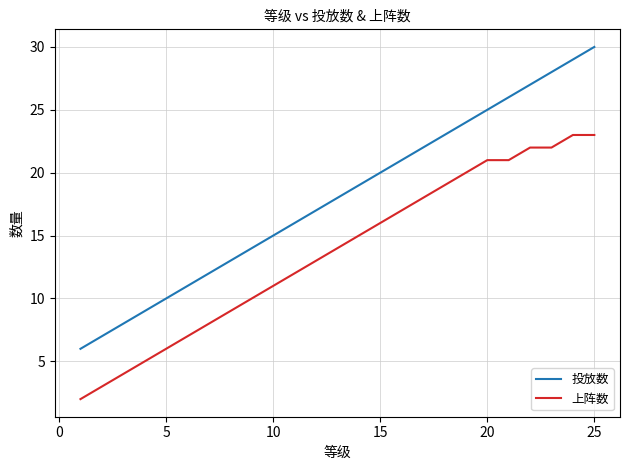

Which series has the largest total across all categories?

投放数